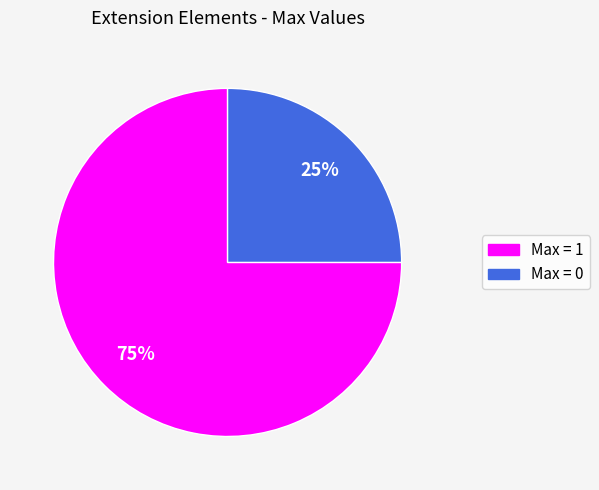

Does any single category account for the majority?

Yes